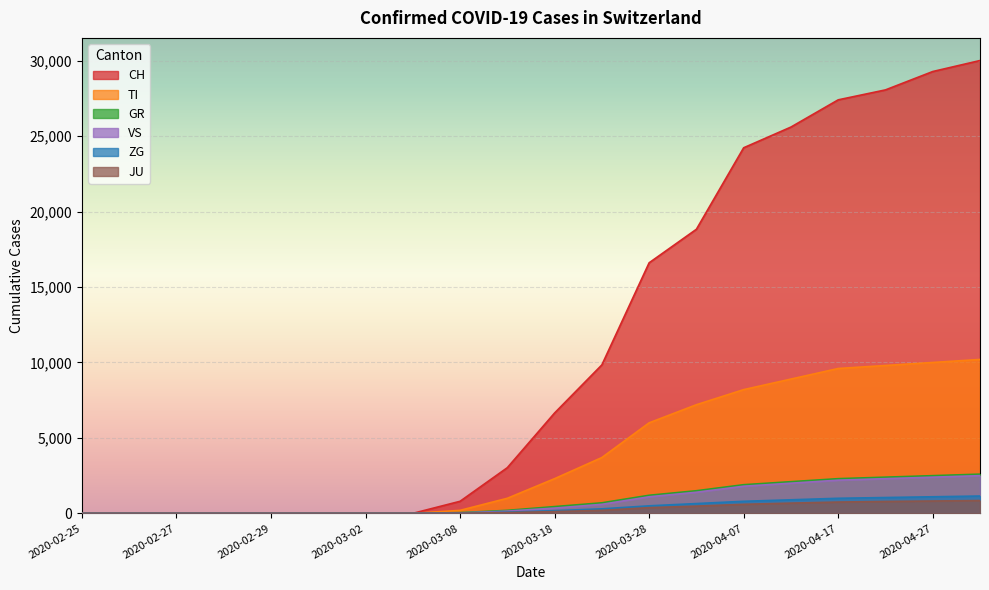

Which series has the largest range (max minus min)?

CH